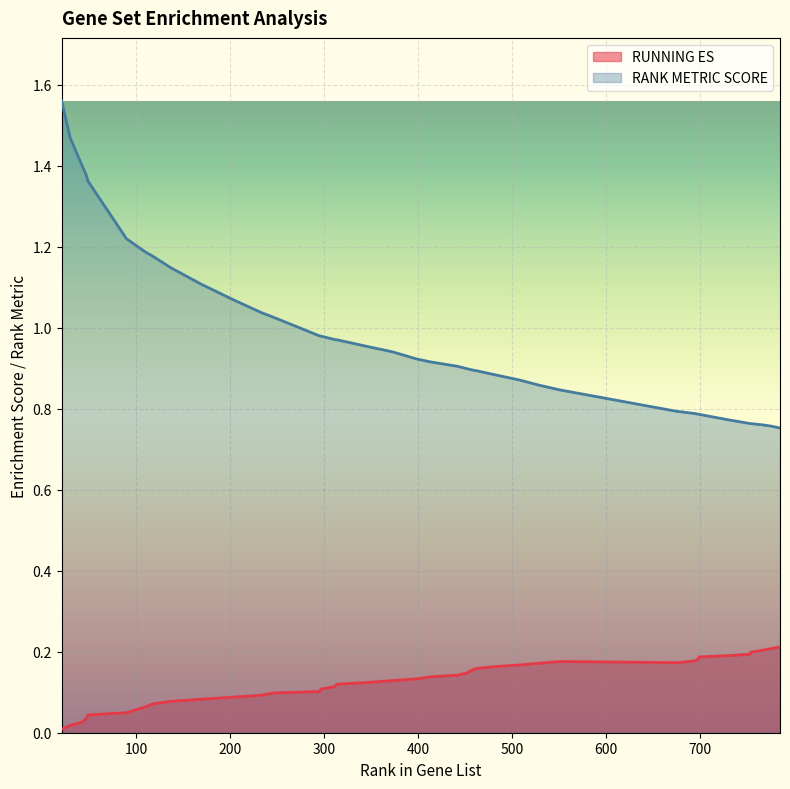

How many lines are shown in the chart?

2